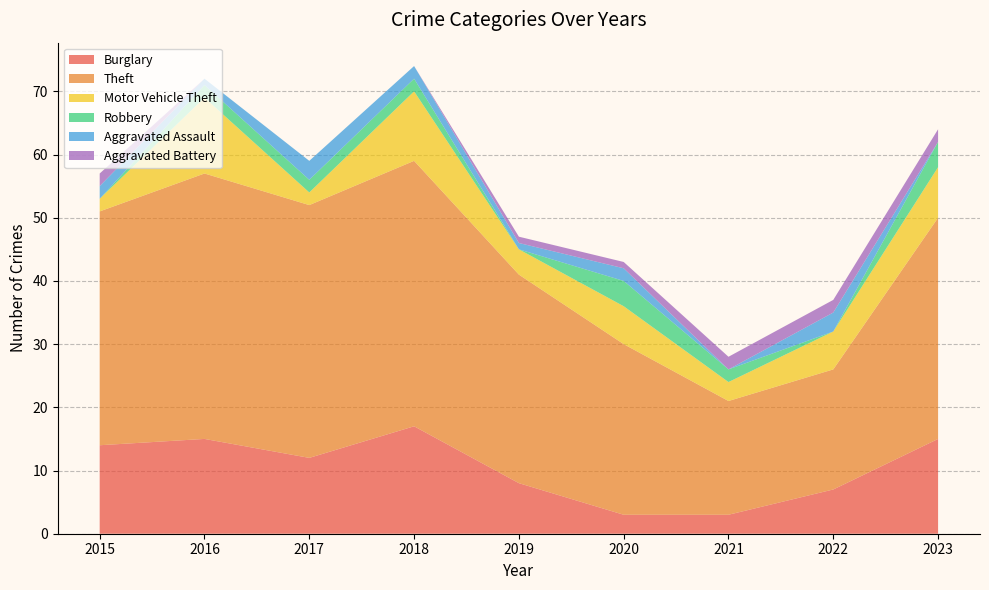

Reading left to right, transcribe all the data shown in this chart.

Burglary: 2015=14	2016=15	2017=12	2018=17	2019=8	2020=3	2021=3	2022=7	2023=15
Theft: 2015=37	2016=42	2017=40	2018=42	2019=33	2020=27	2021=18	2022=19	2023=35
Motor Vehicle Theft: 2015=2	2016=12	2017=2	2018=11	2019=4	2020=6	2021=3	2022=6	2023=8
Robbery: 2015=0	2016=2	2017=2	2018=2	2019=0	2020=4	2021=2	2022=0	2023=4
Aggravated Assault: 2015=2	2016=1	2017=3	2018=2	2019=1	2020=2	2021=0	2022=3	2023=0
Aggravated Battery: 2015=2	2016=0	2017=0	2018=0	2019=1	2020=1	2021=2	2022=2	2023=2